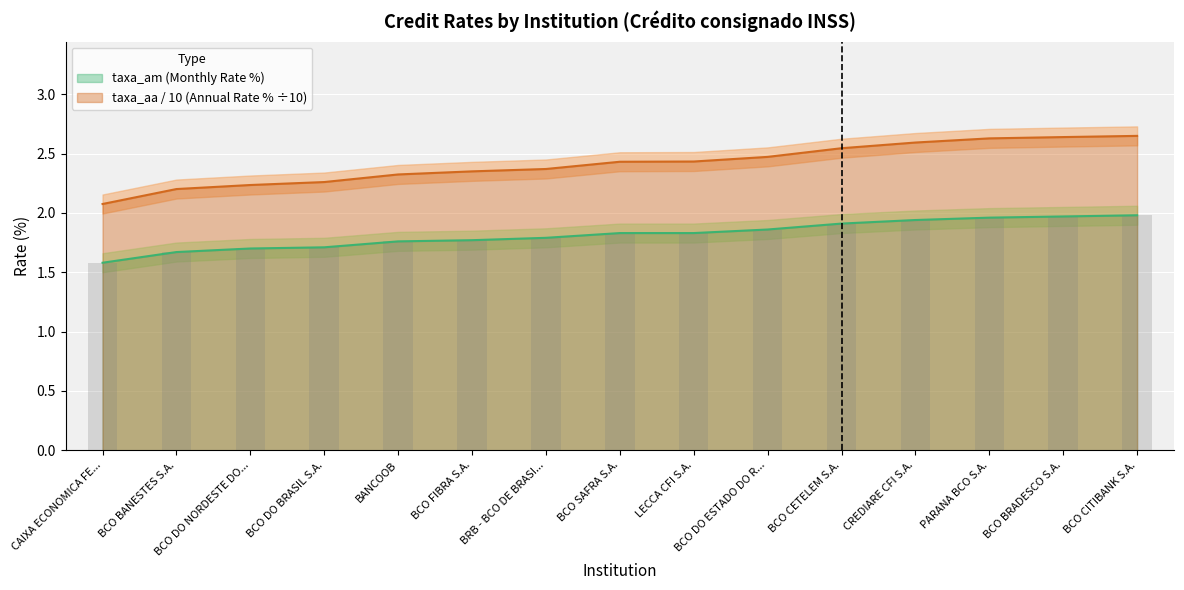

List the series in order of their peak value, lowest first.

taxa_am, taxa_aa